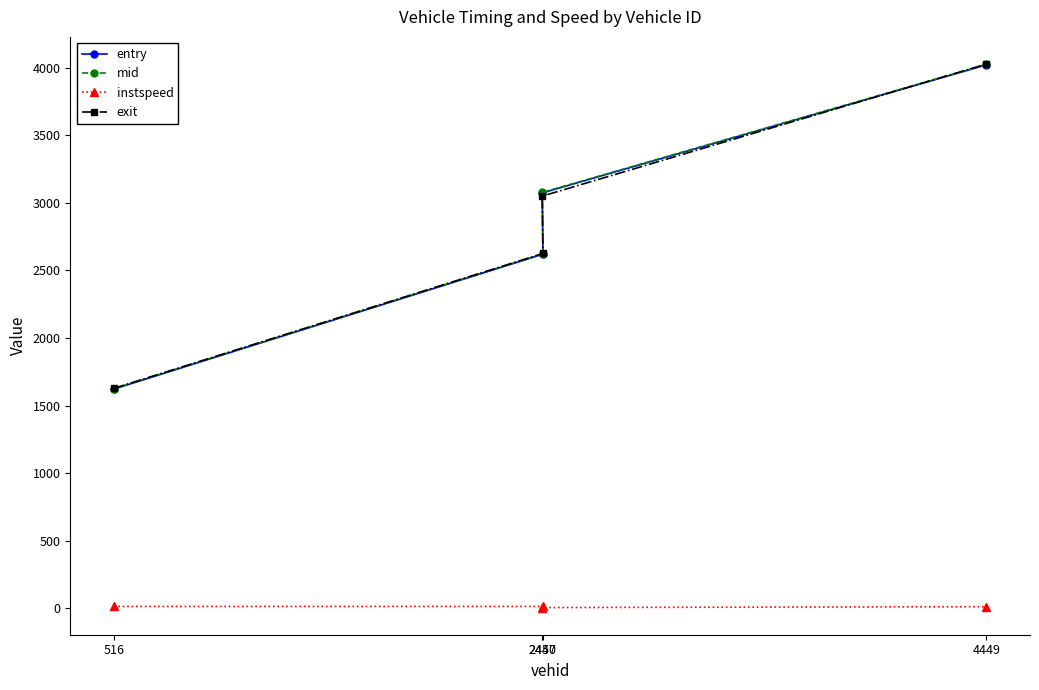

What are all the series names shown in the legend?

entry, mid, instspeed, exit